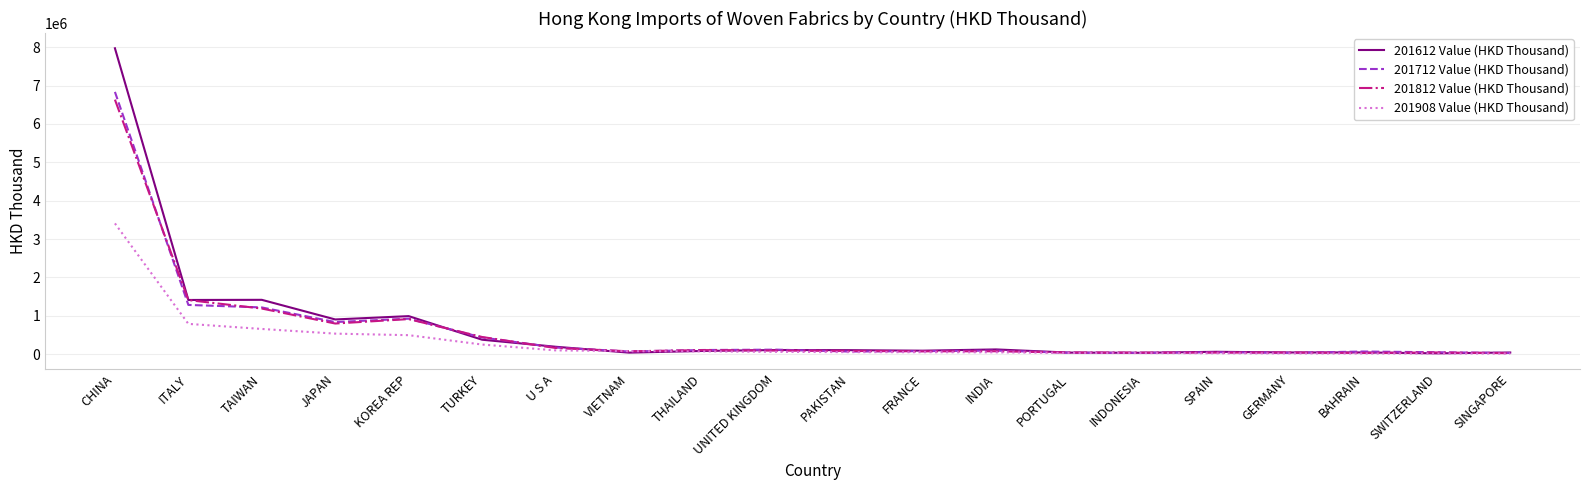

What is the approximate value of 201908 Value (HKD Thousand) at SPAIN?

20778.3